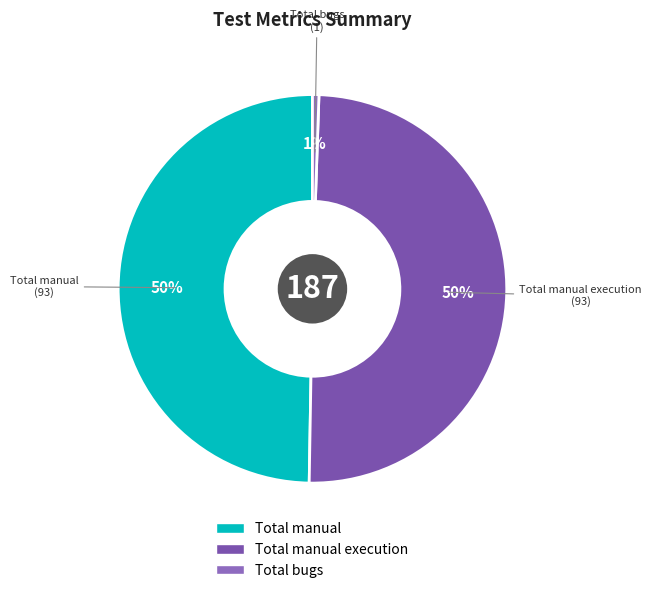

How many slices are in this pie chart?

3